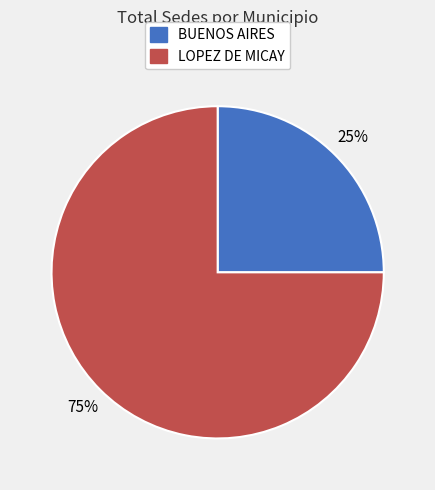

Combined, do BUENOS AIRES and LOPEZ DE MICAY account for over 50%?

Yes